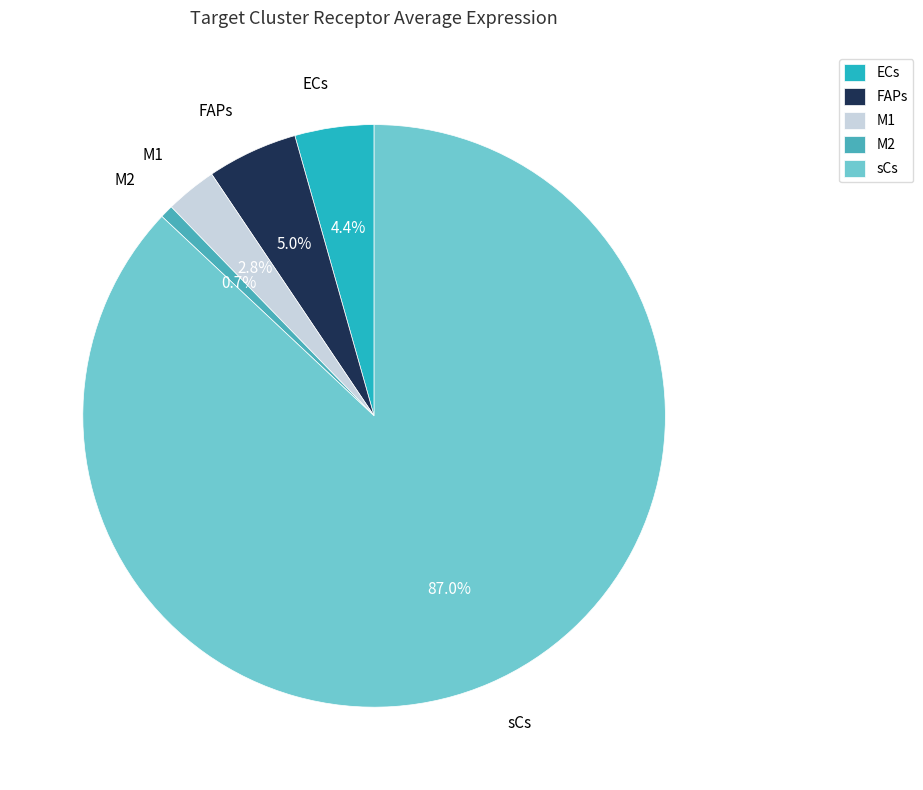

Rank the categories by value from lowest to highest.

M2, M1, ECs, FAPs, sCs